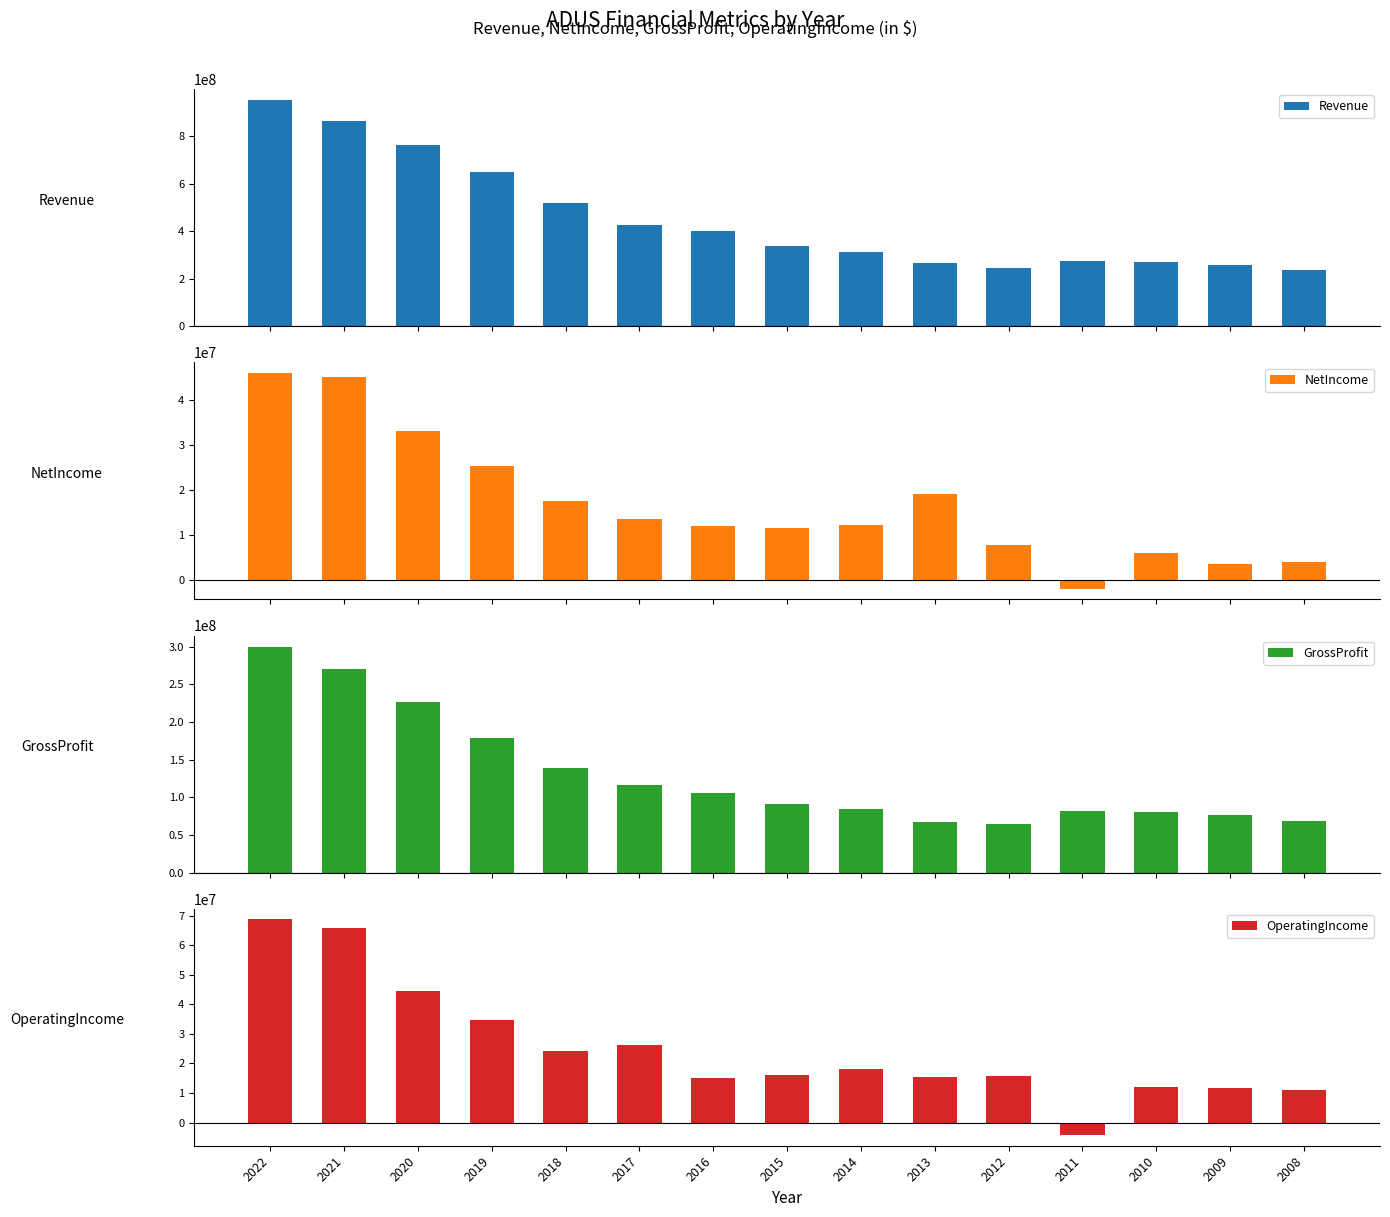

What is the average value of the Revenue series?

451610867